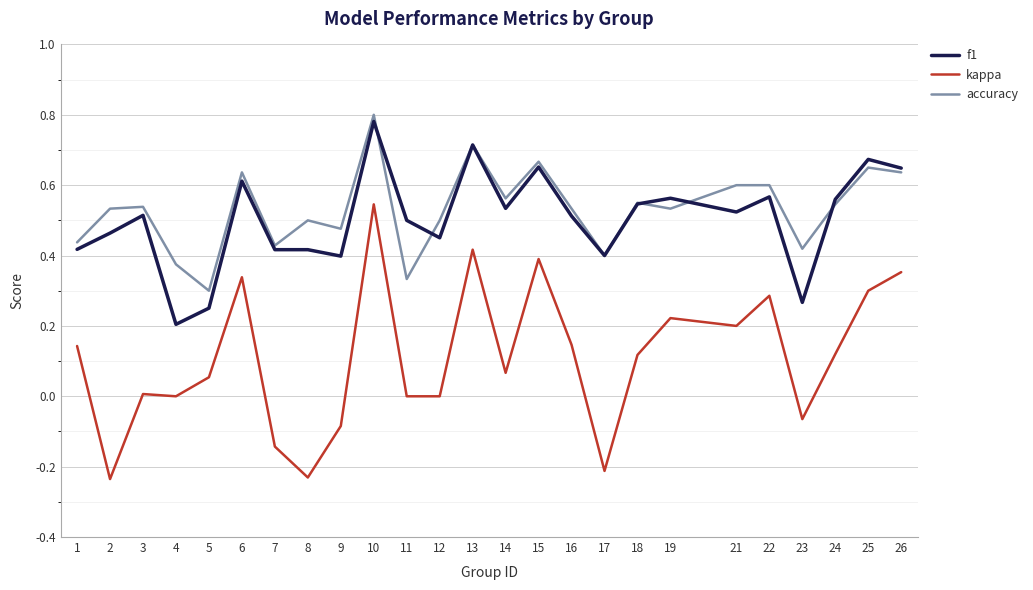

True or false: f1 and kappa intersect in this chart.

False